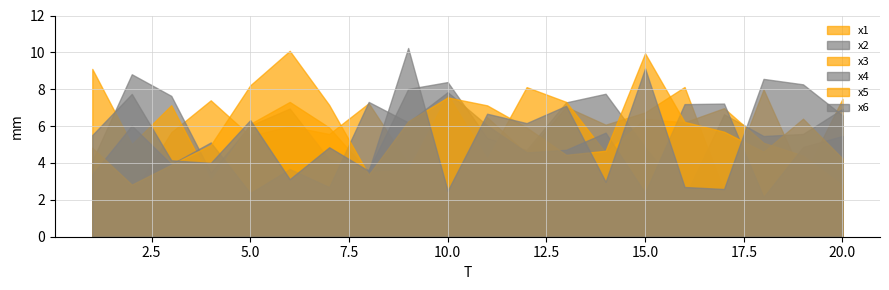

At 8, list the series in order from largest to smallest.

x4, x1, x2, x6, x3, x5